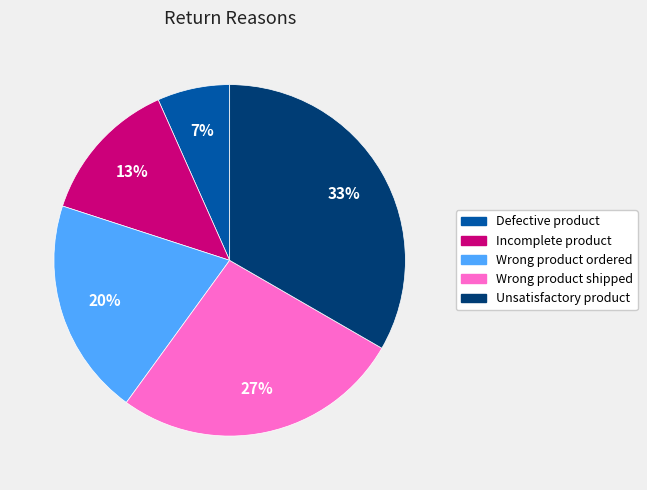

Is the sum of Incomplete product and Unsatisfactory product greater than half?

No